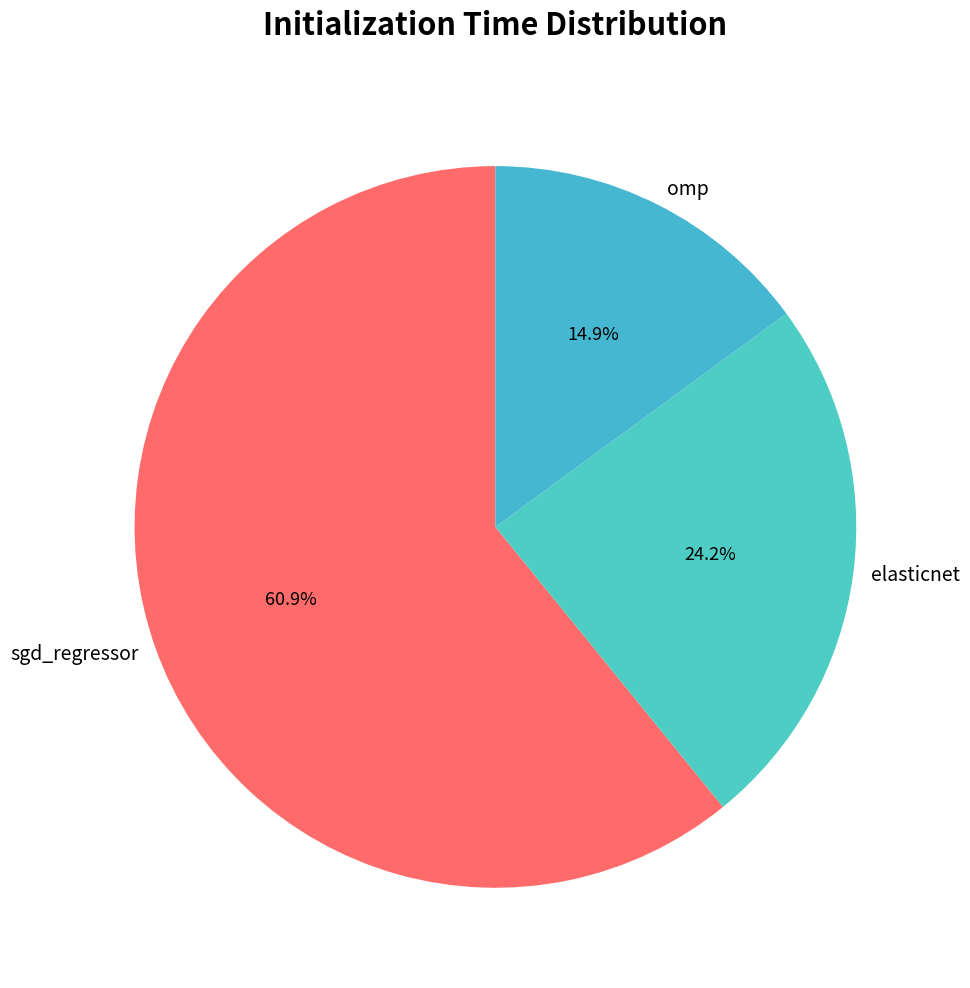

Which has a higher value, sgd_regressor or omp?

sgd_regressor